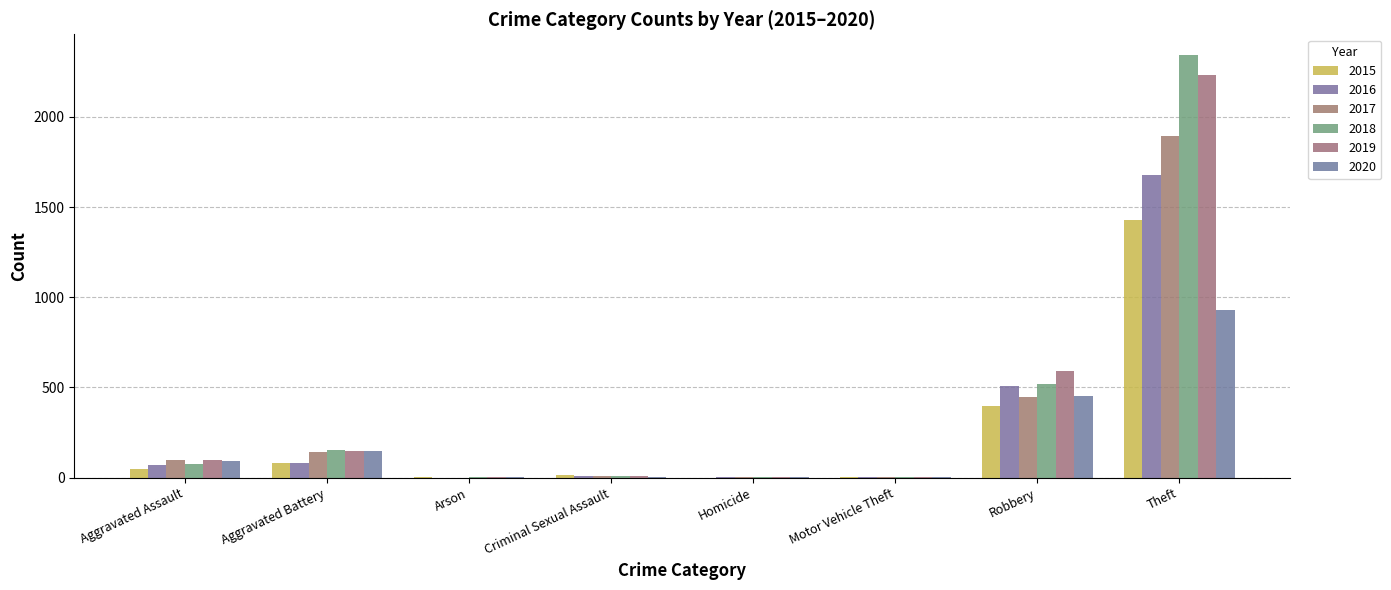

Which label corresponds to the largest value in the chart?

Theft